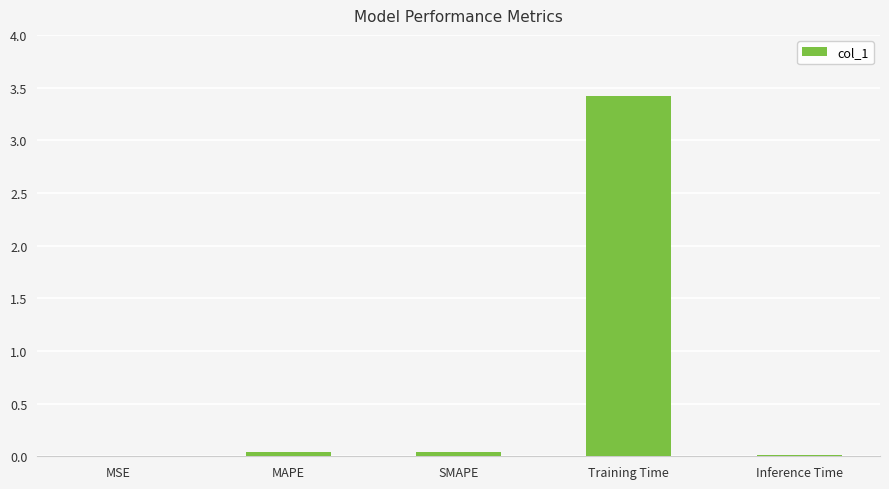

What is the greatest value displayed?

3.4